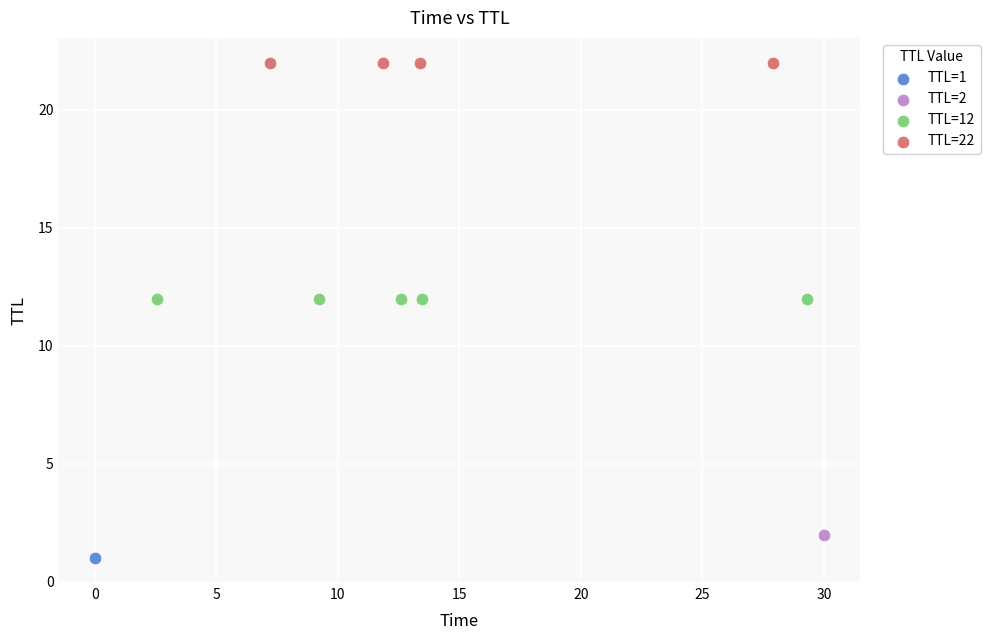

What are all the series names shown in the legend?

TTL=1, TTL=2, TTL=12, TTL=22